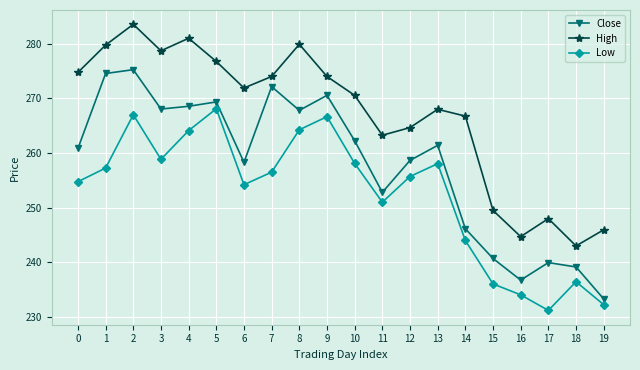

How many distinct data groups are displayed?

3